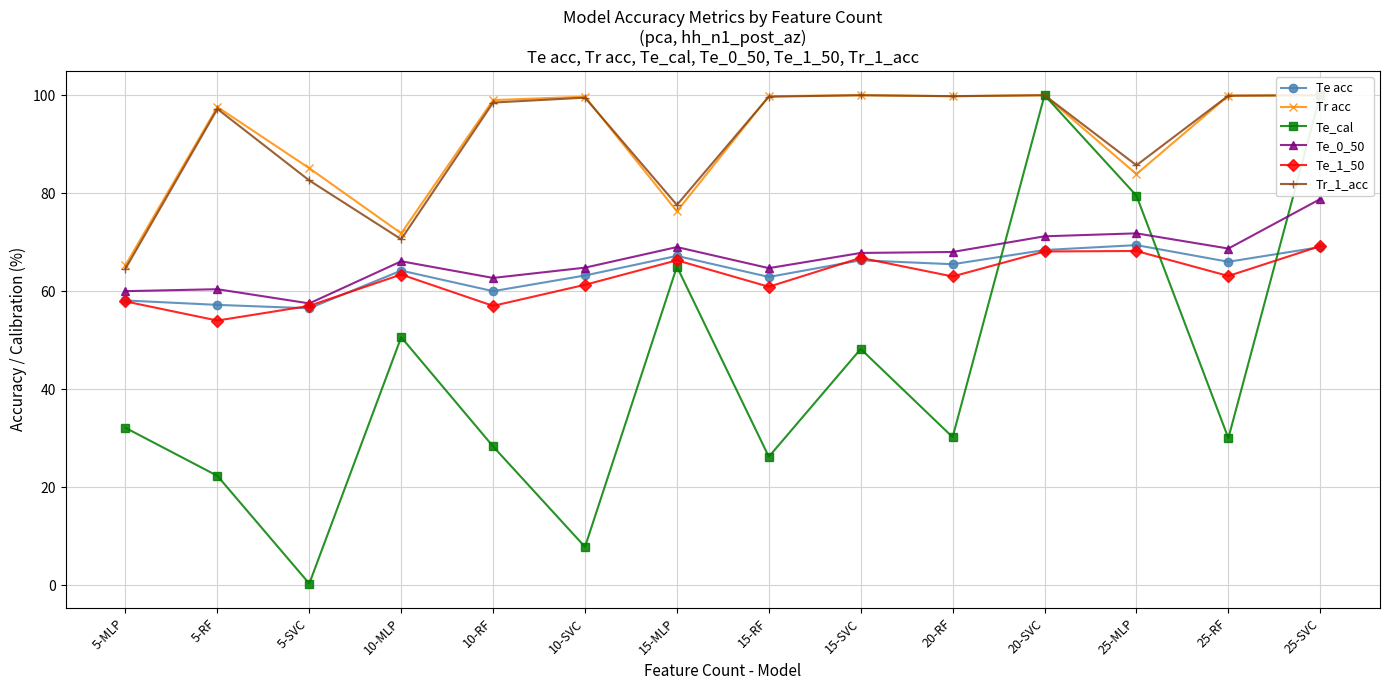

How many categories are shown in the chart?

14